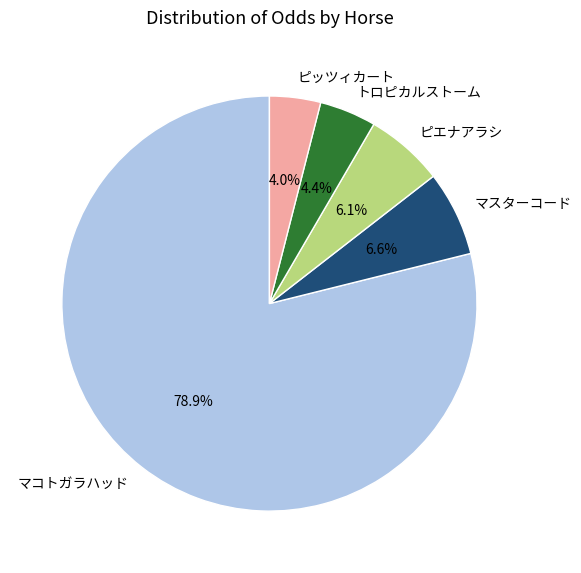

Which has a higher value, ピッツィカート or マスターコード?

マスターコード